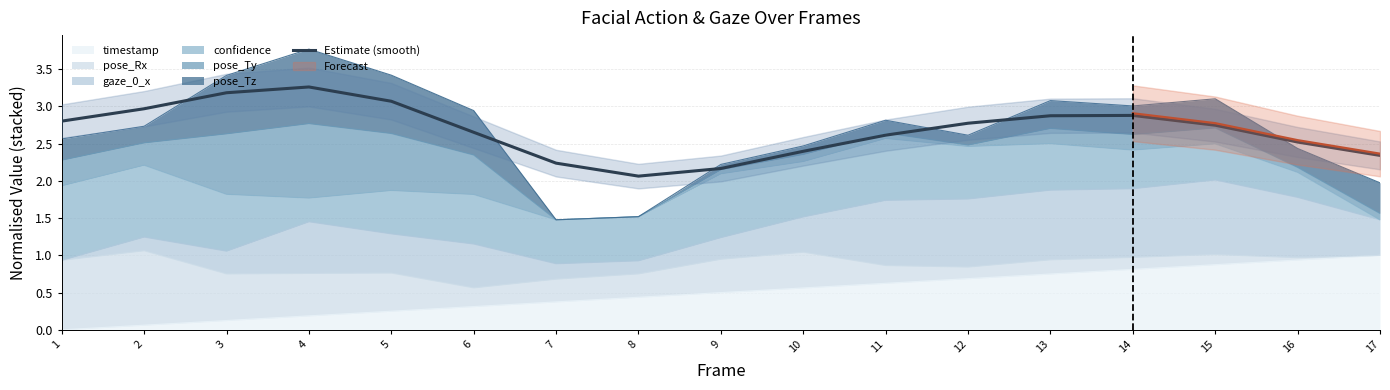

What is the ratio of the value at 9 to the value at 8?

1.0